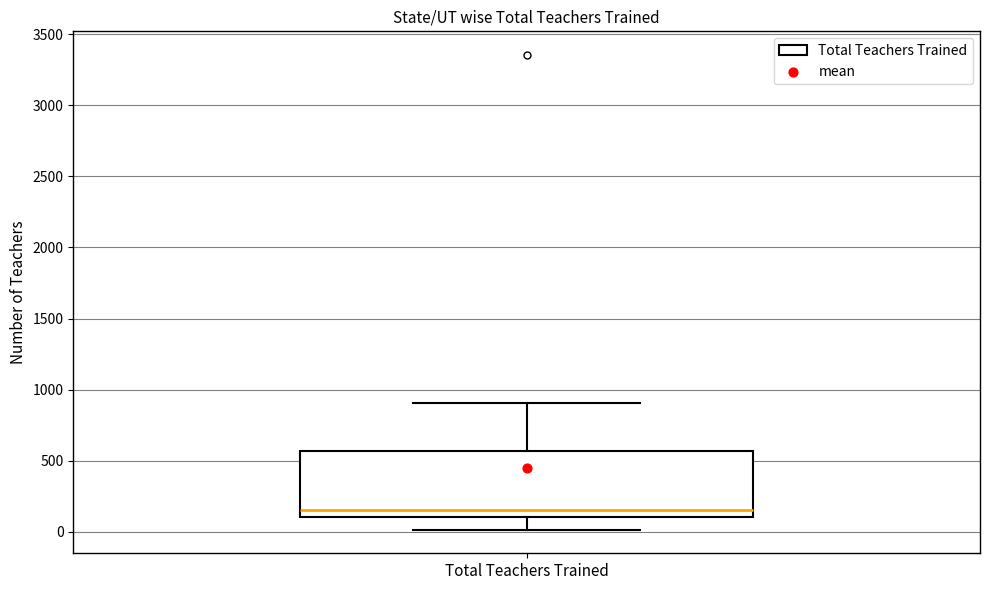

Where does the lower whisker of the box for Total Teachers Trained end on the y-axis? The values are not printed on the chart, so give them approximately, as read against the axis.

0